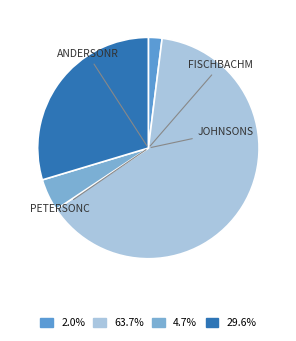

How many segments does this pie chart have?

4